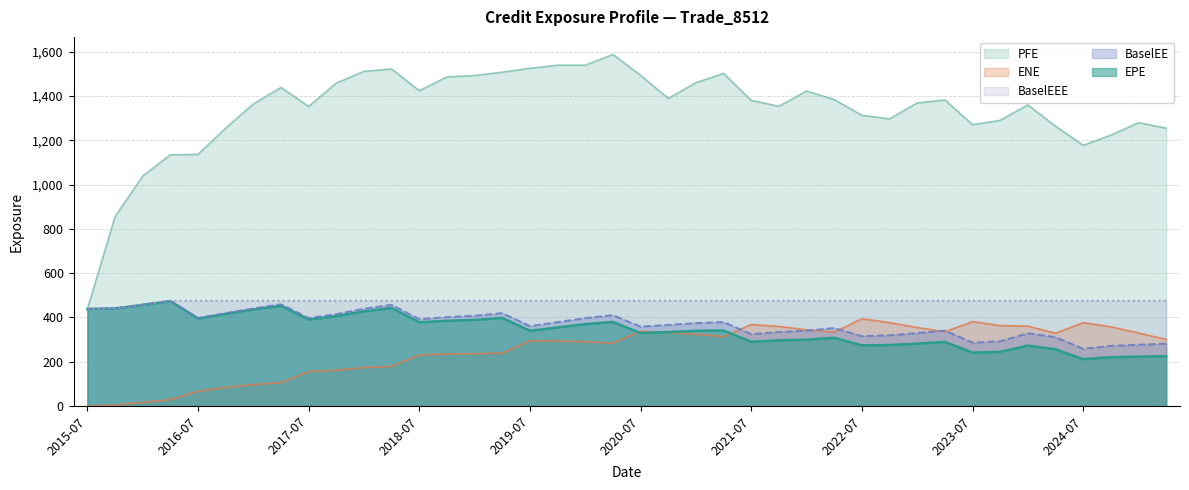

What is the difference between the highest and lowest values at 2017-10-31?

1296.8